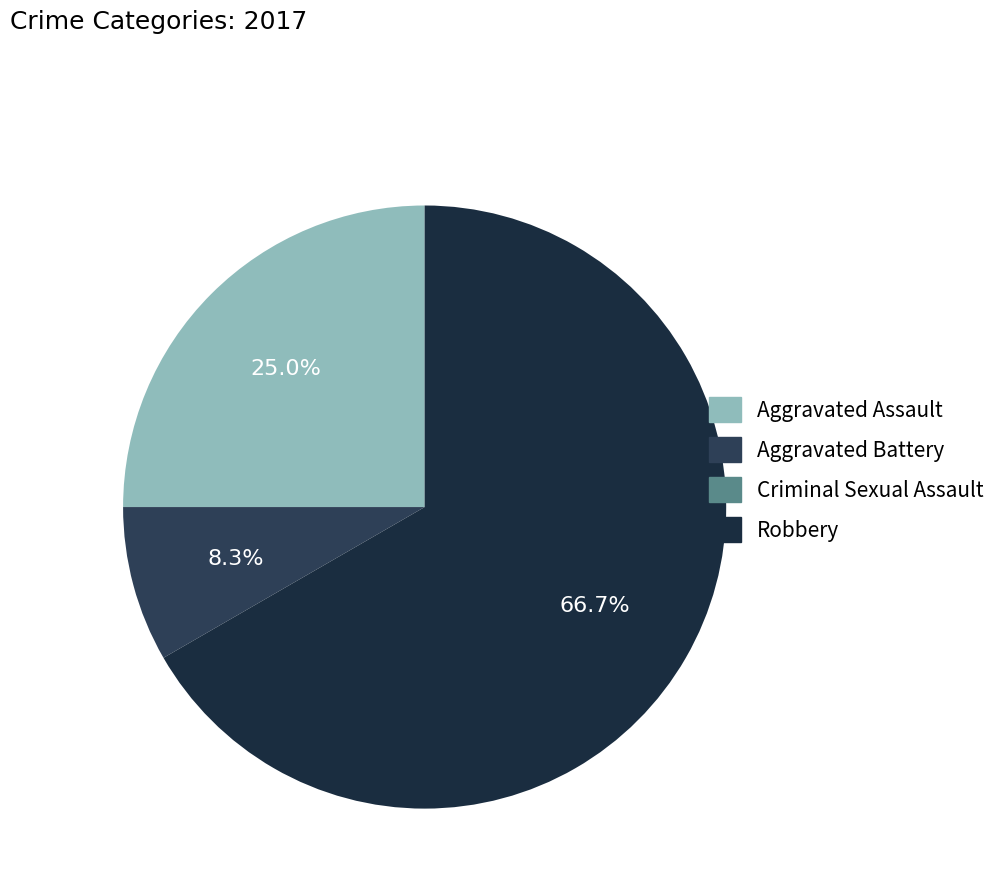

The Aggravated Assault slice represents 25% of the pie. True or false?

True